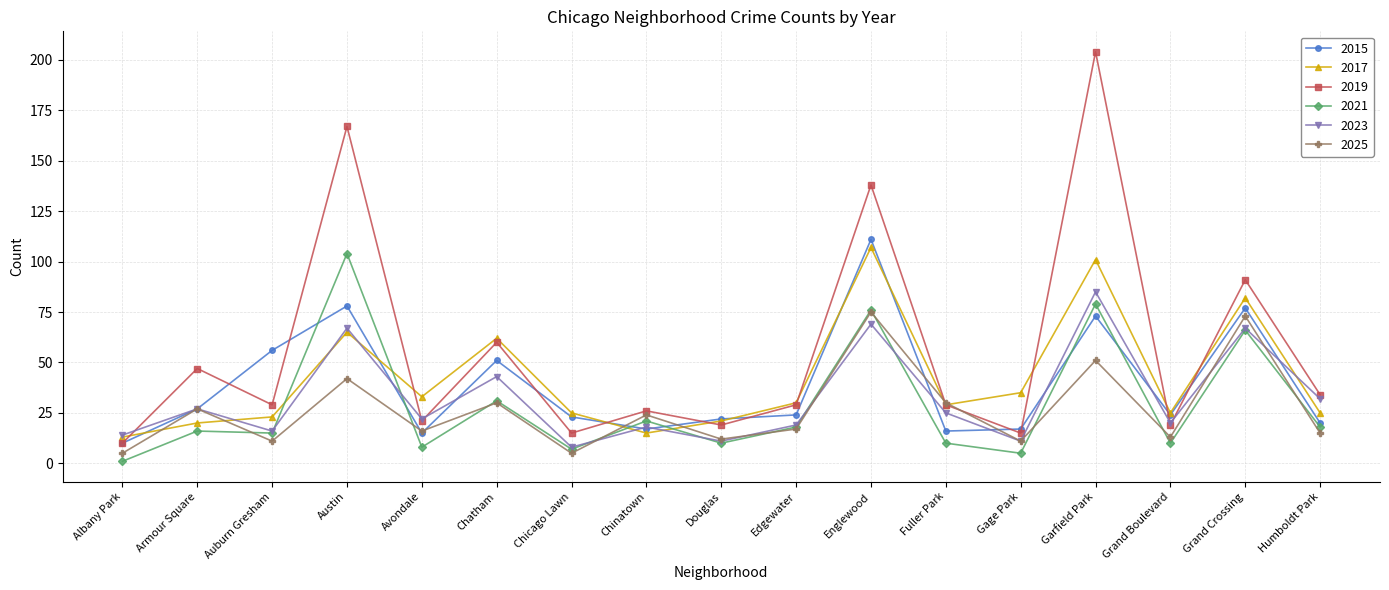

Is the value of 2023 at Grand Crossing greater than the value of 2021 at Albany Park?

Yes